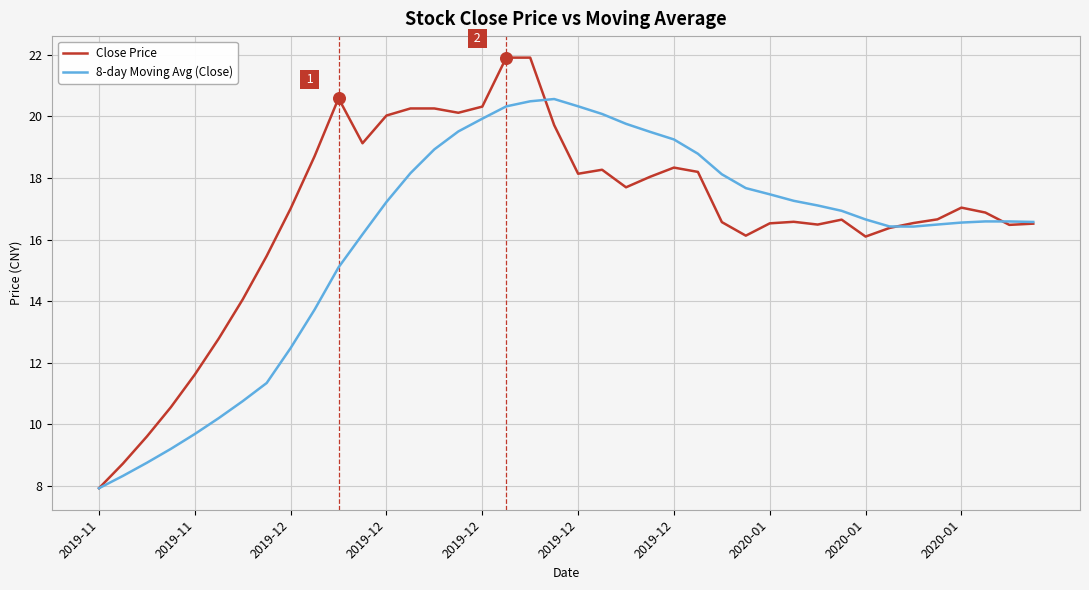

Which series has the widest spread of values?

Close Price